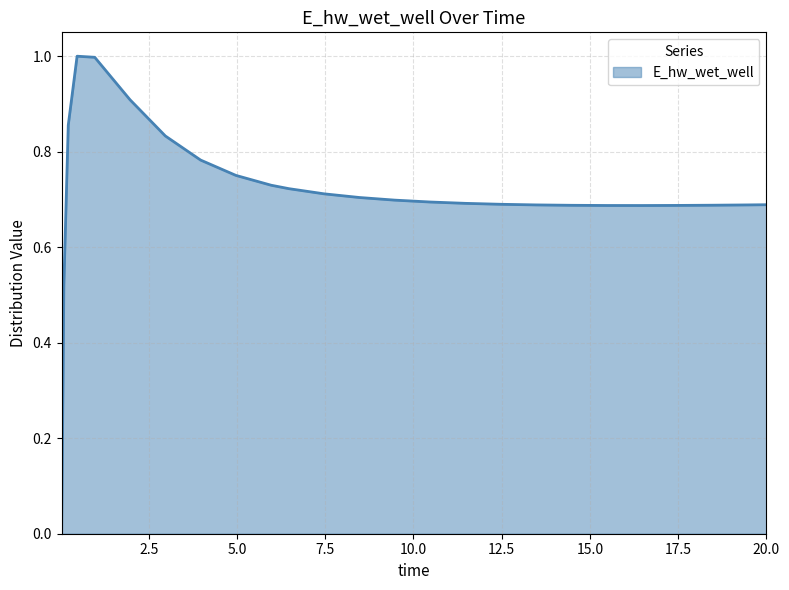

What is the maximum value shown in the chart?

1.0